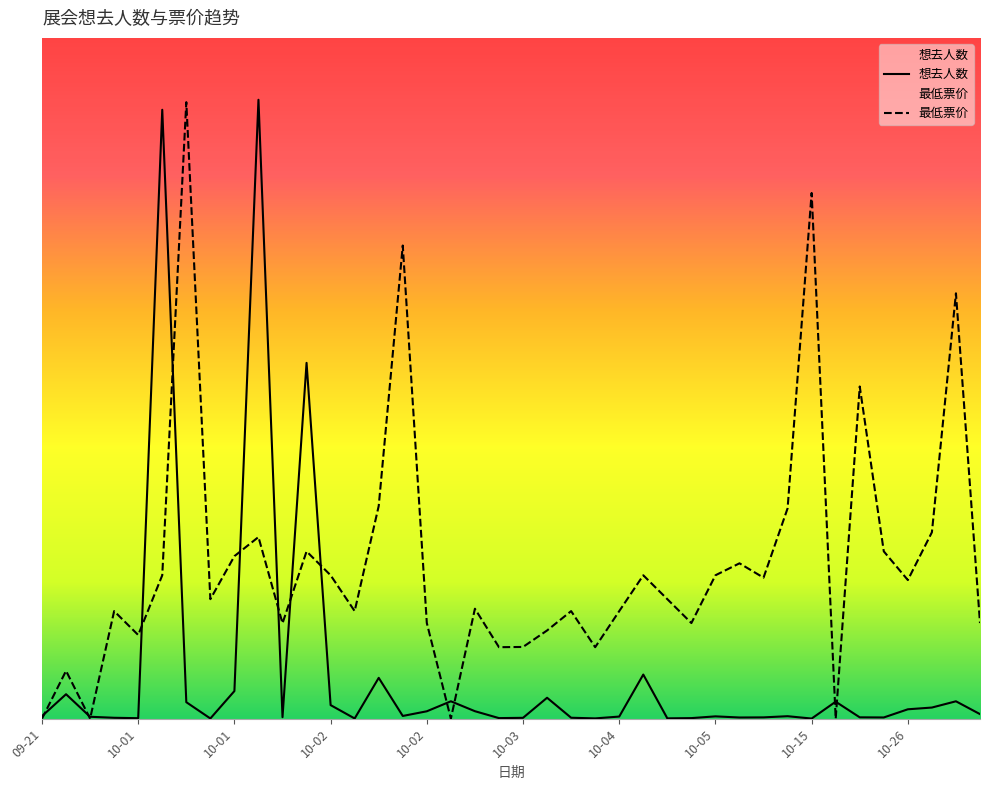

Which series has the widest spread of values?

想去人数